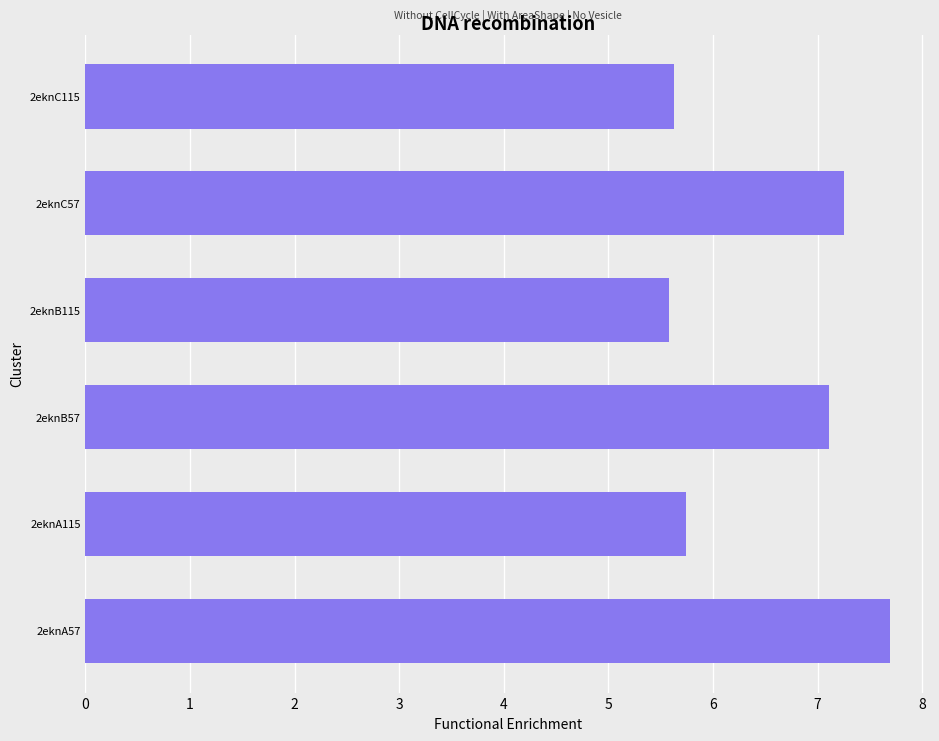

The value at 2eknB115 is 5.6. True or false?

True